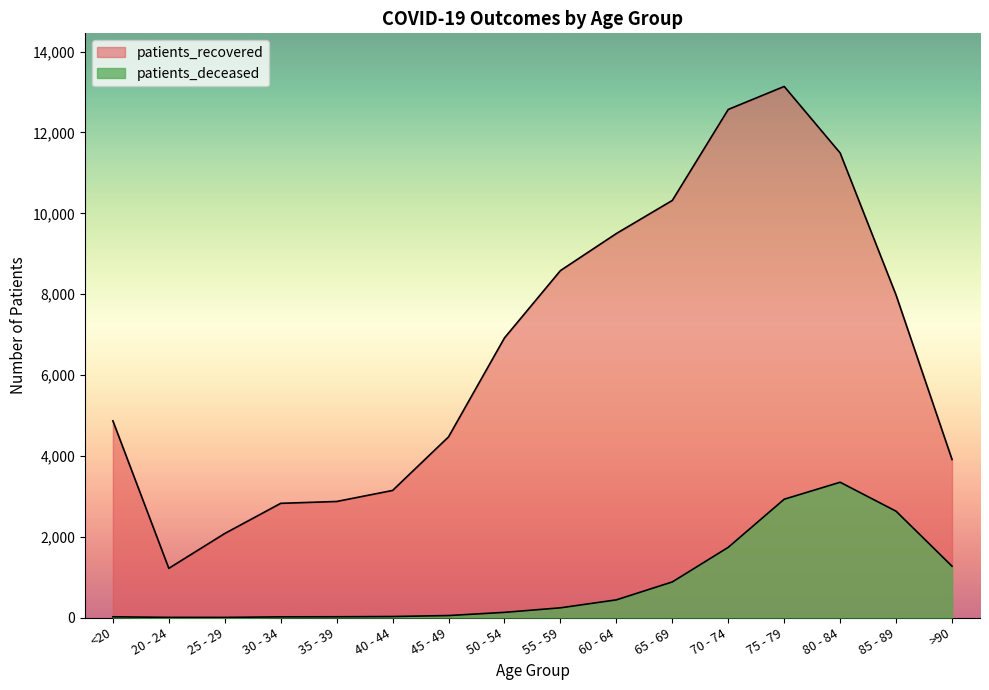

True or false: patients_deceased has a value of 240 at 55 - 59.

True